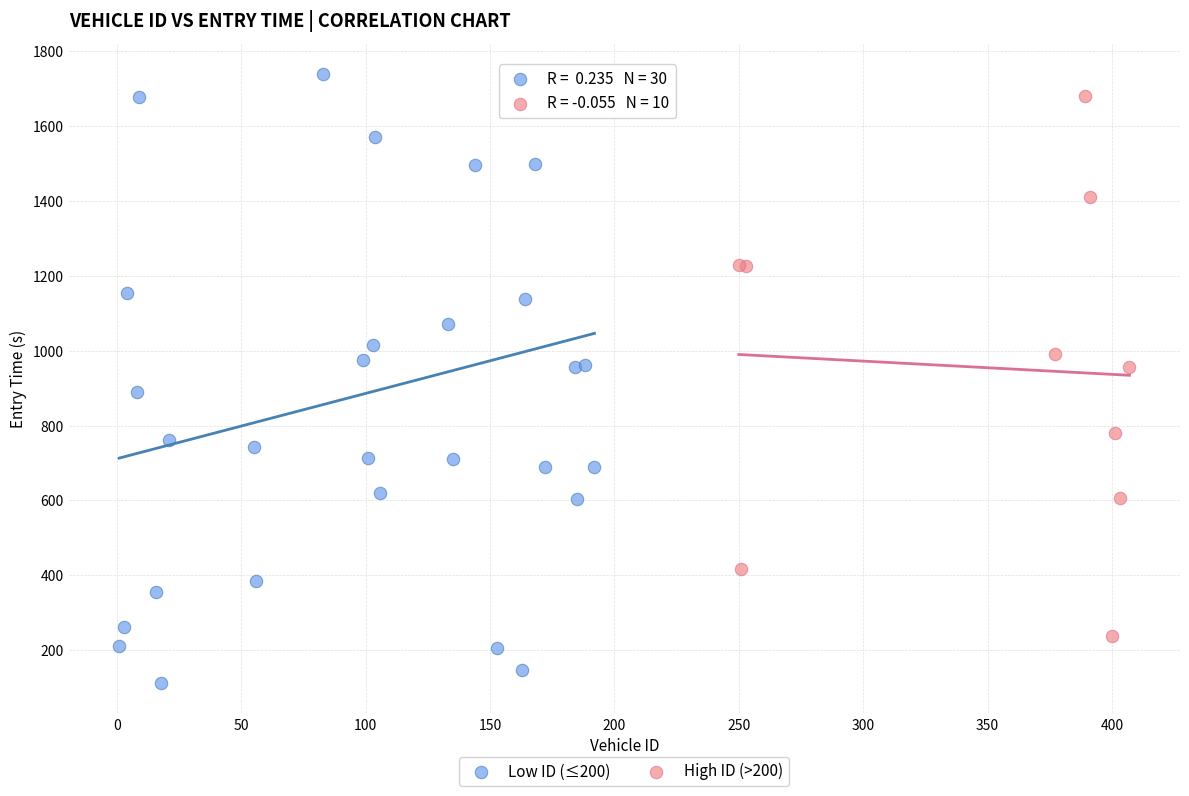

Which series reaches the minimum Y coordinate?

Low ID (≤200)